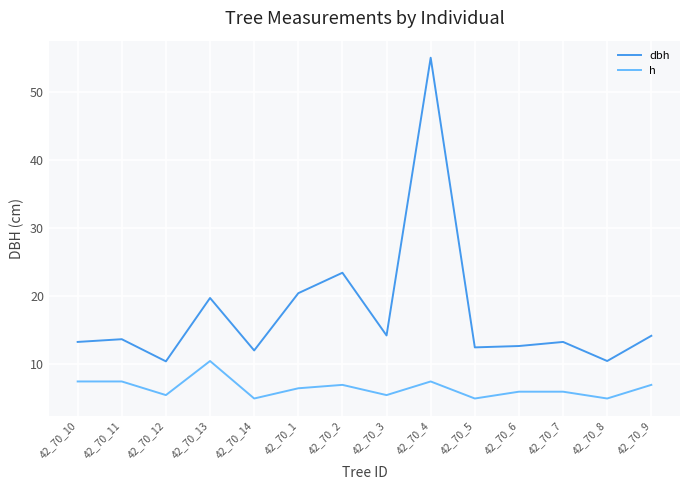

At which label does dbh first exceed 13?

42_70_10